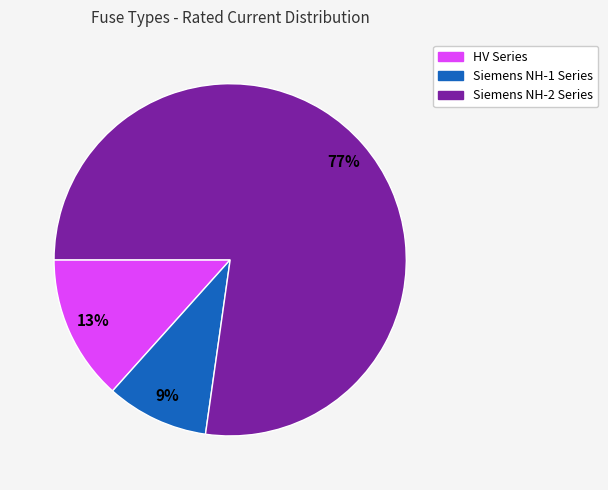

Is there a majority slice in this chart?

Yes